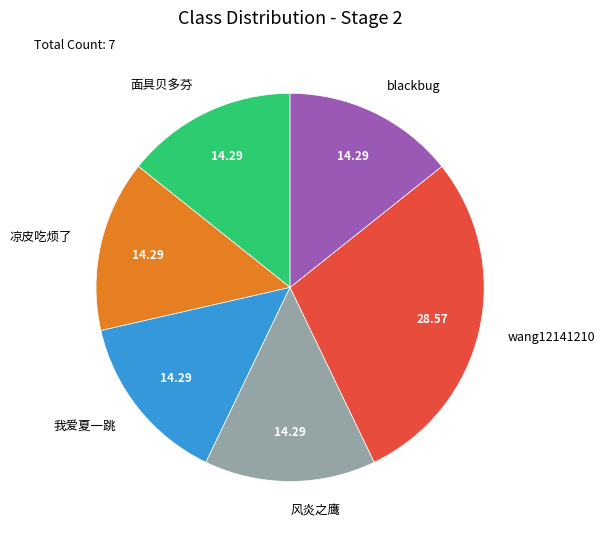

Which has a higher value, wang12141210 or 面具贝多芬?

wang12141210